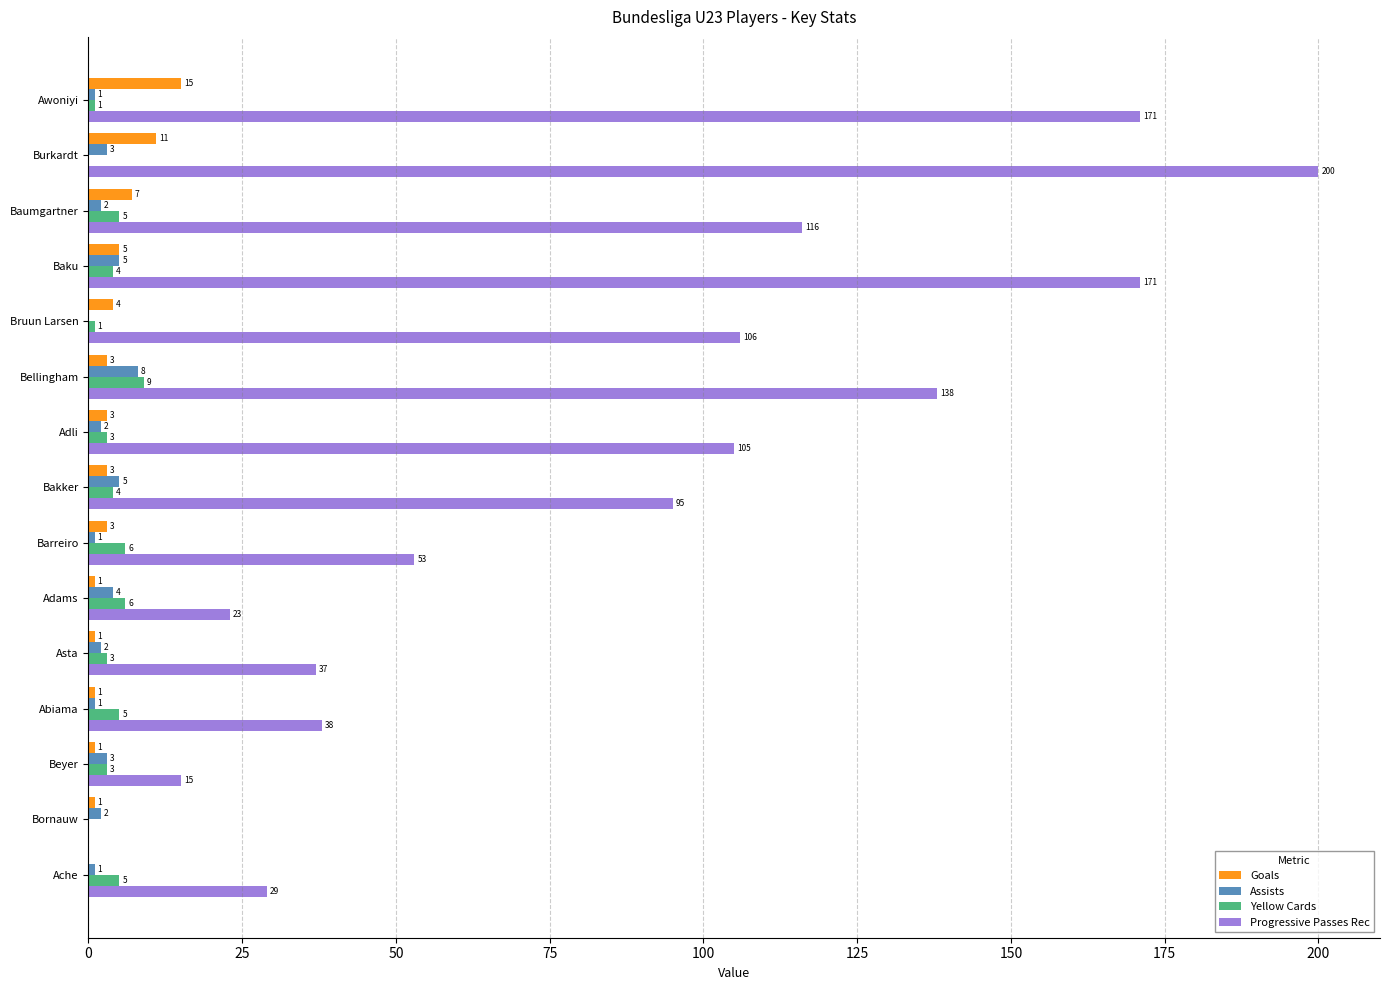

The Progressive Passes Rec series shows 175 at Bruun Larsen. True or false?

False